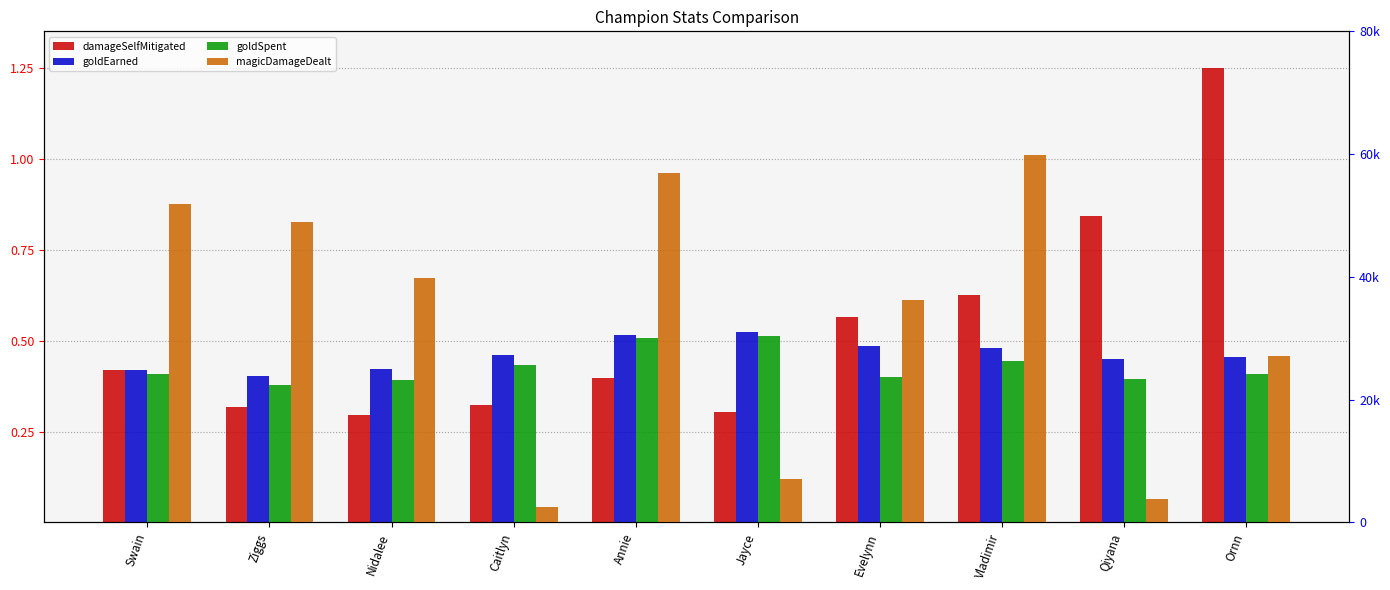

True or false: goldEarned has a value of 0.4 at Swain.

True